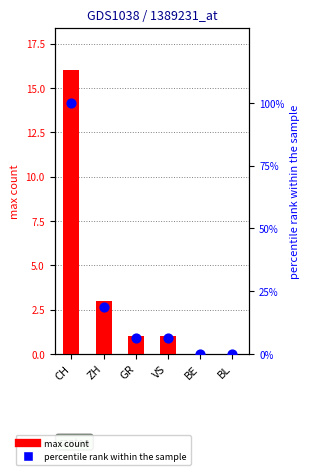

Which series has the largest total across all categories?

percentile rank within sample